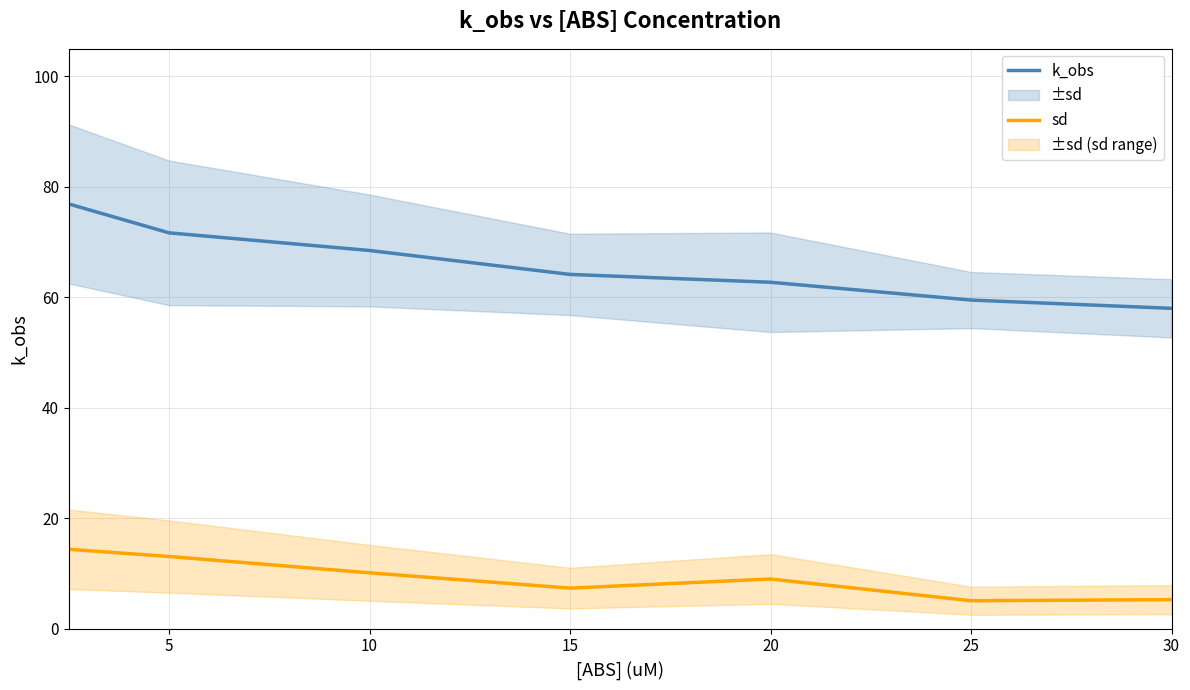

What is the difference between the sd values at 25 and 10?

5.0